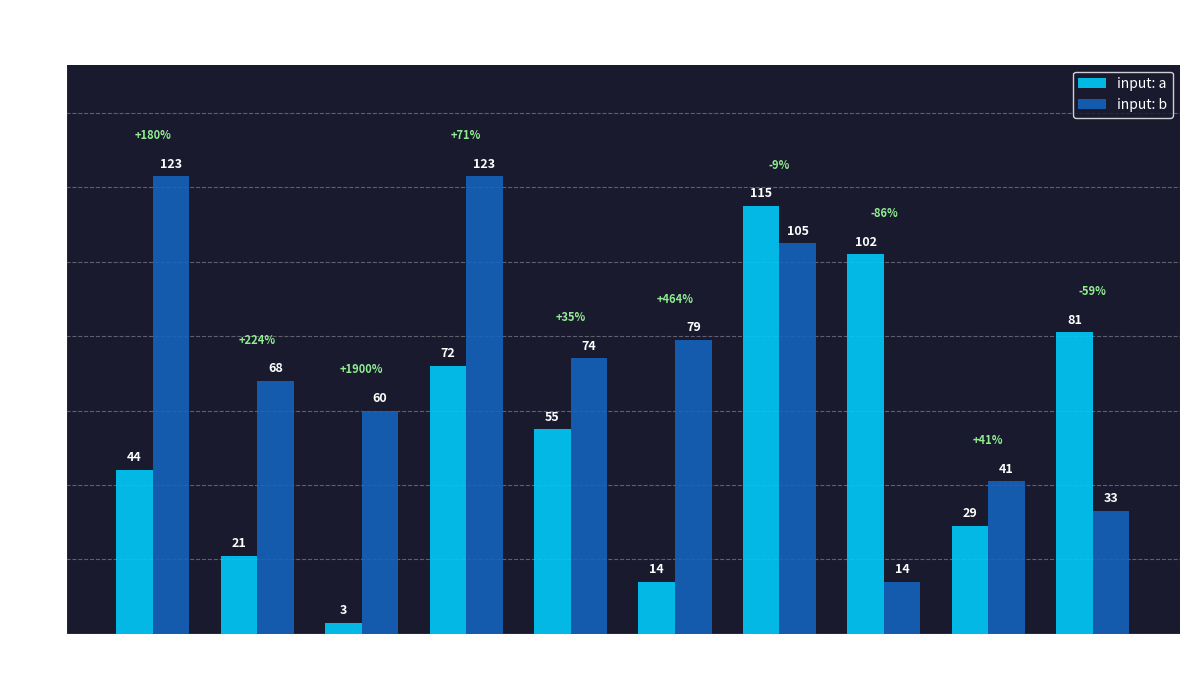

What is the value of the input: a bar at the 9th from the left?

29